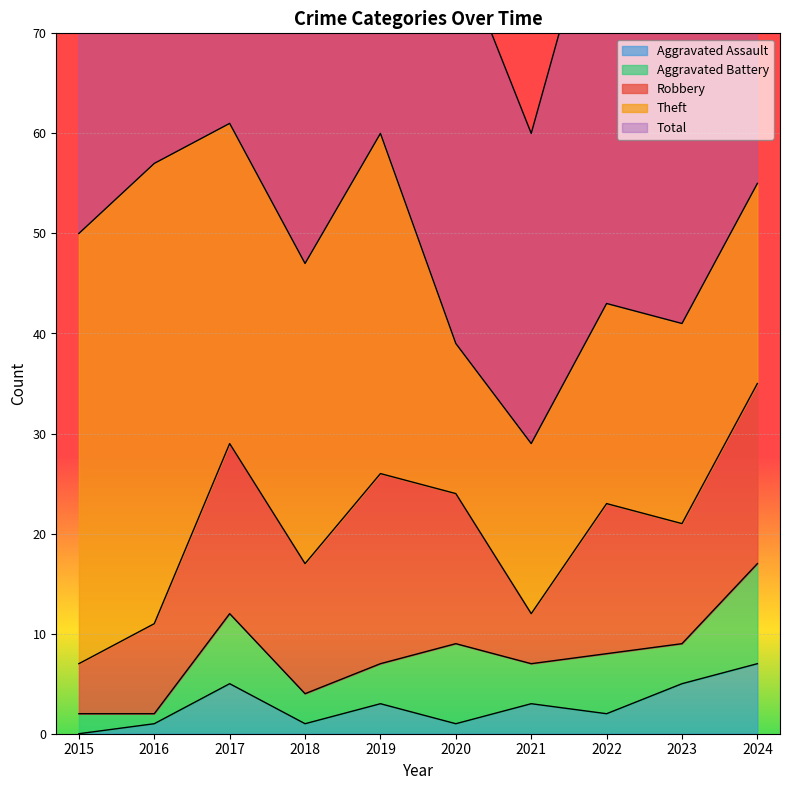

At how many categories does at least one series exceed 24?

10